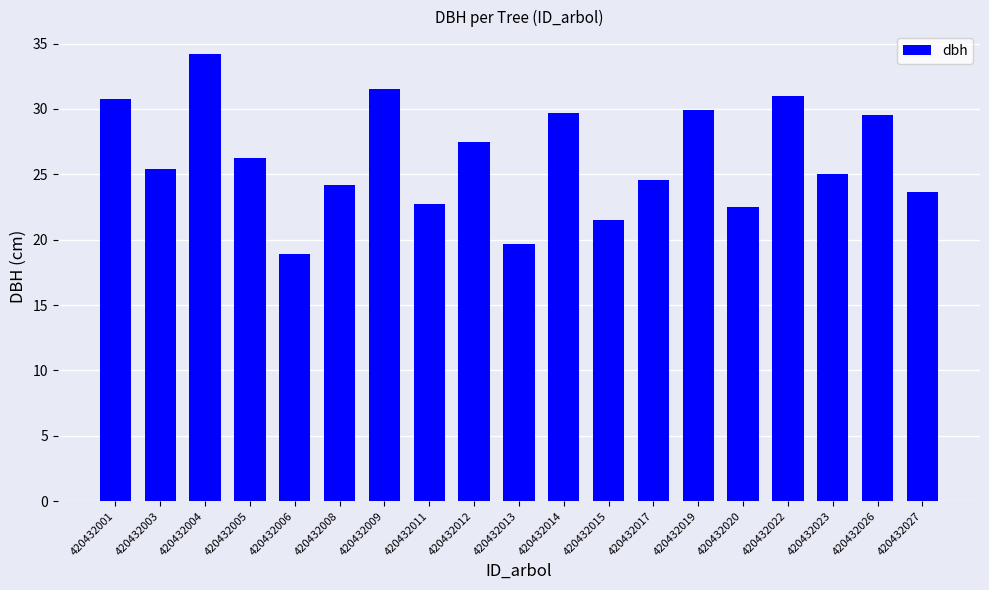

How many categories are shown in the chart?

19